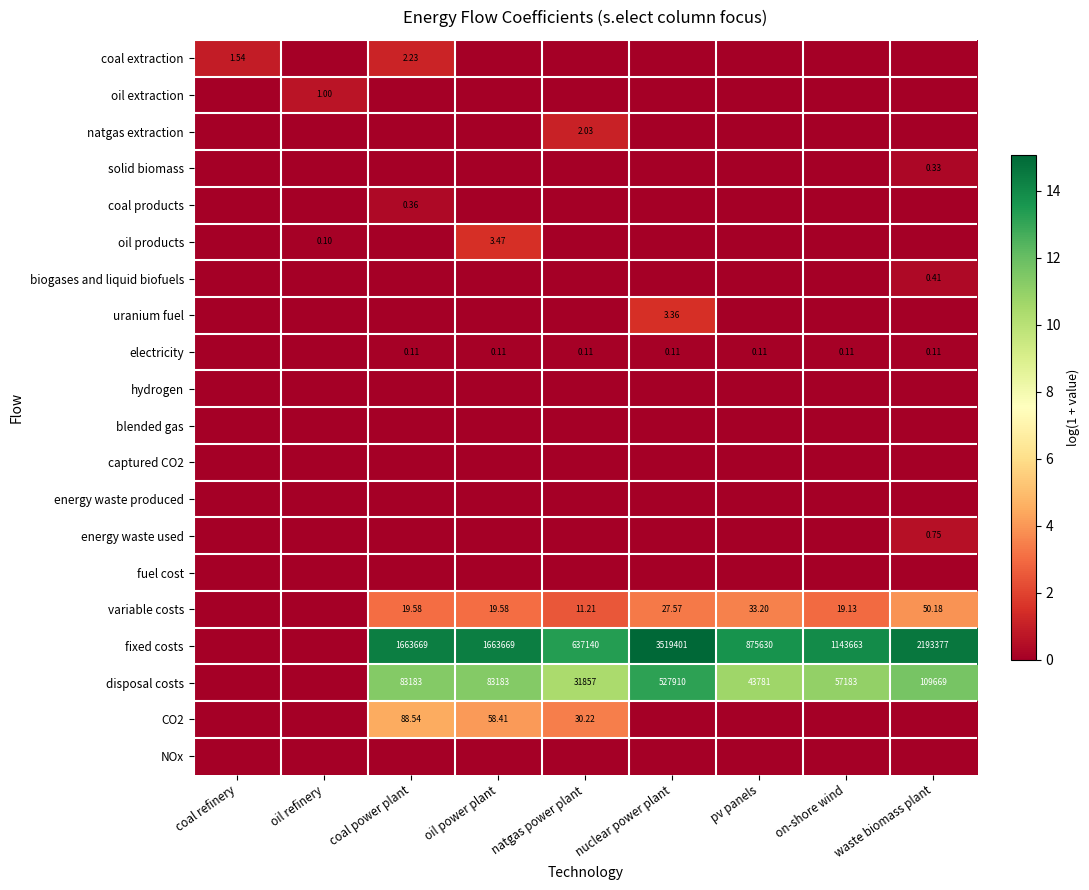

Is the value of variable costs at pv panels greater than the value of biogases and liquid biofuels at waste biomass plant?

Yes